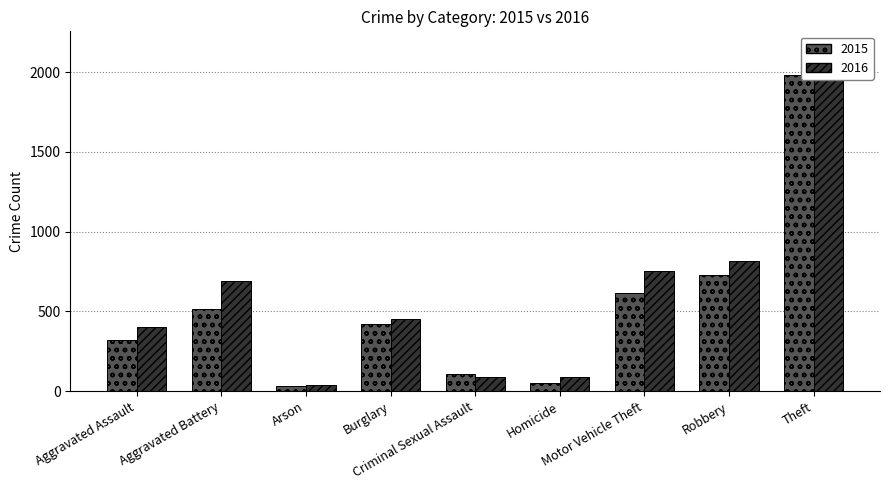

Reading left to right, what are all the values shown in this chart?

2015: 323	515	35	421	105	50	614	726	1981
2016: 402	691	40	451	87	87	756	819	2148